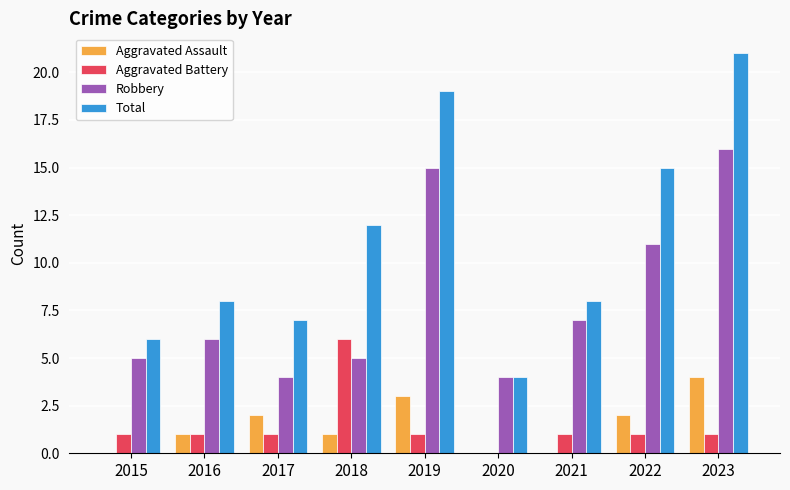

What are all the series names shown in the legend?

Aggravated Assault, Aggravated Battery, Robbery, Total